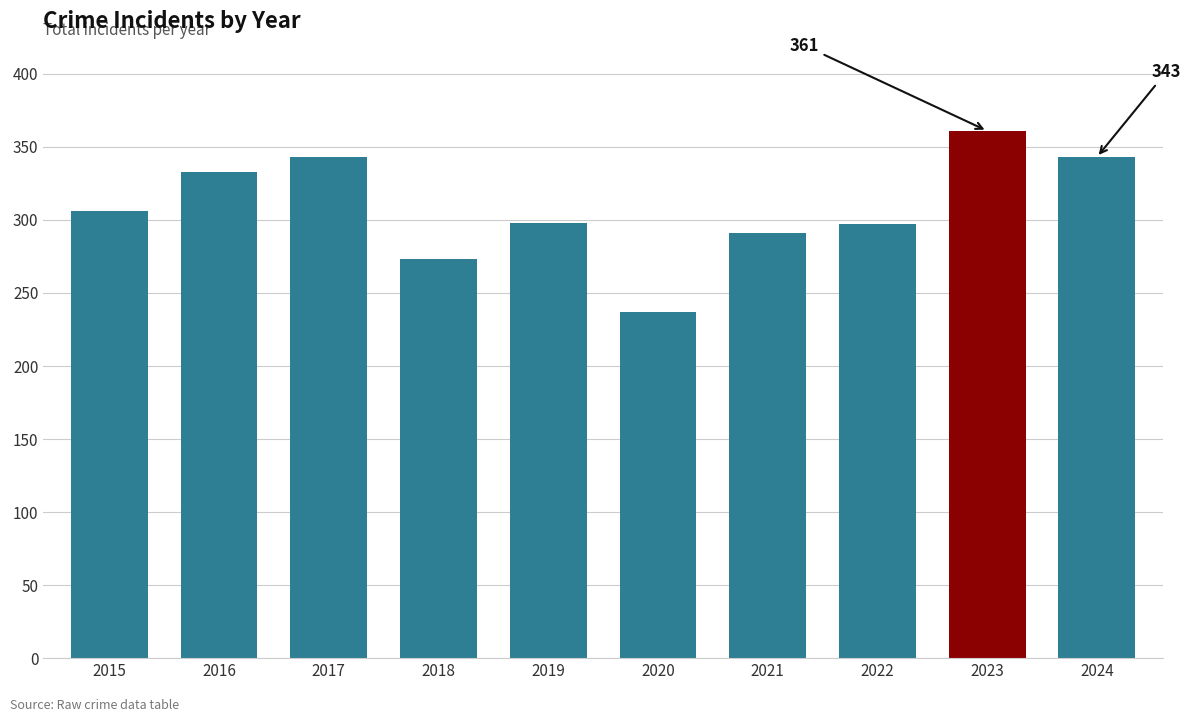

The value at 2019 is 73. True or false?

False